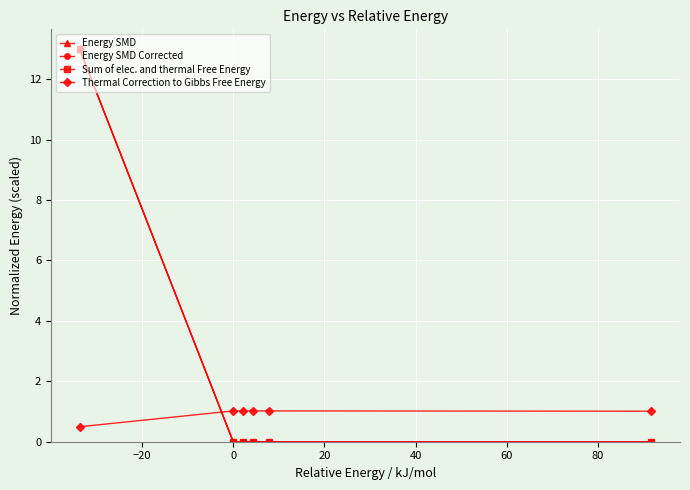

What is the value of the Energy SMD Corrected point at the 1st from the left?

13.0